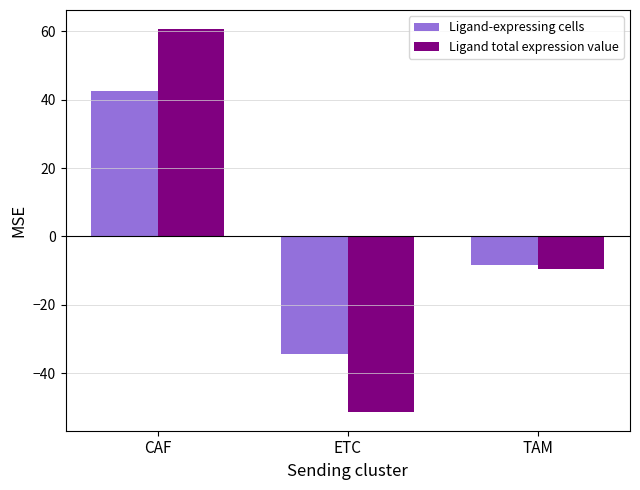

True or false: Ligand-expressing cells has a value of 9.5 at CAF.

False